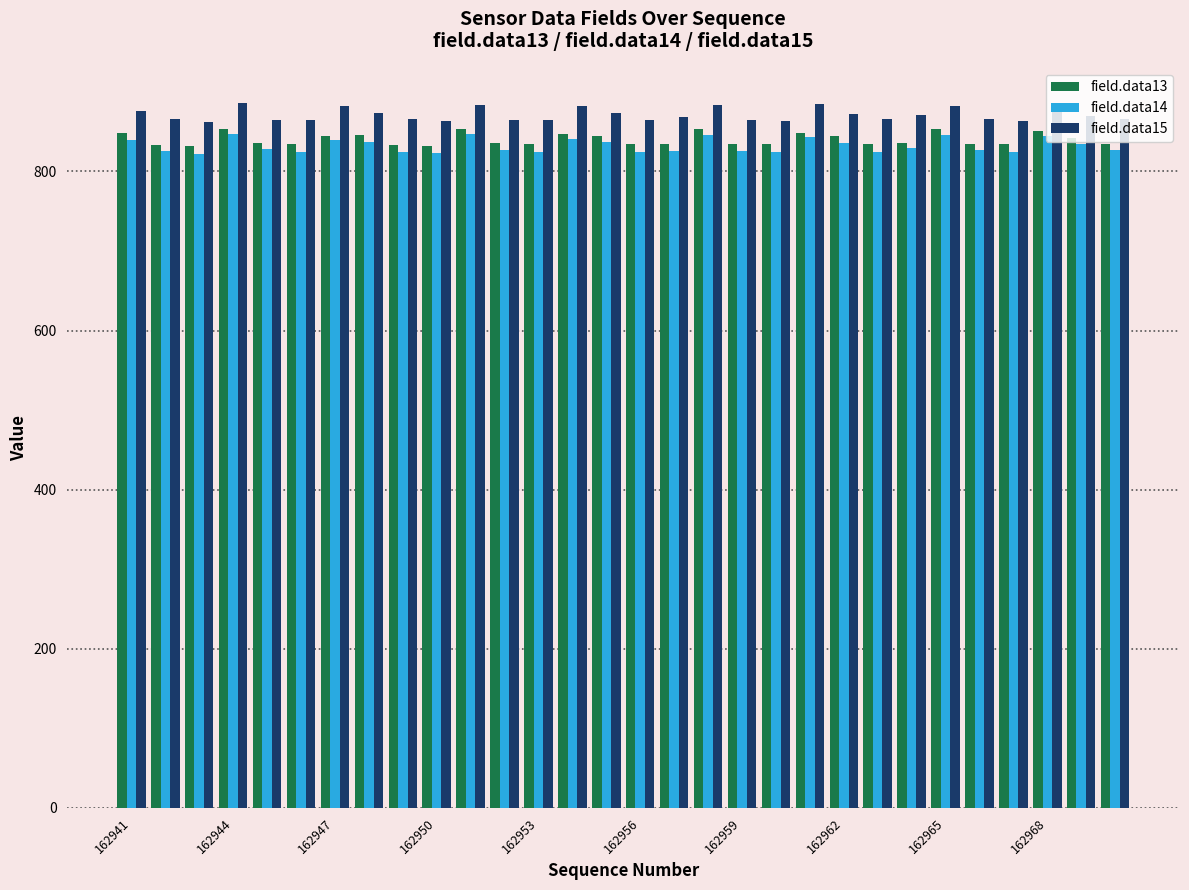

How many distinct data groups are displayed?

3